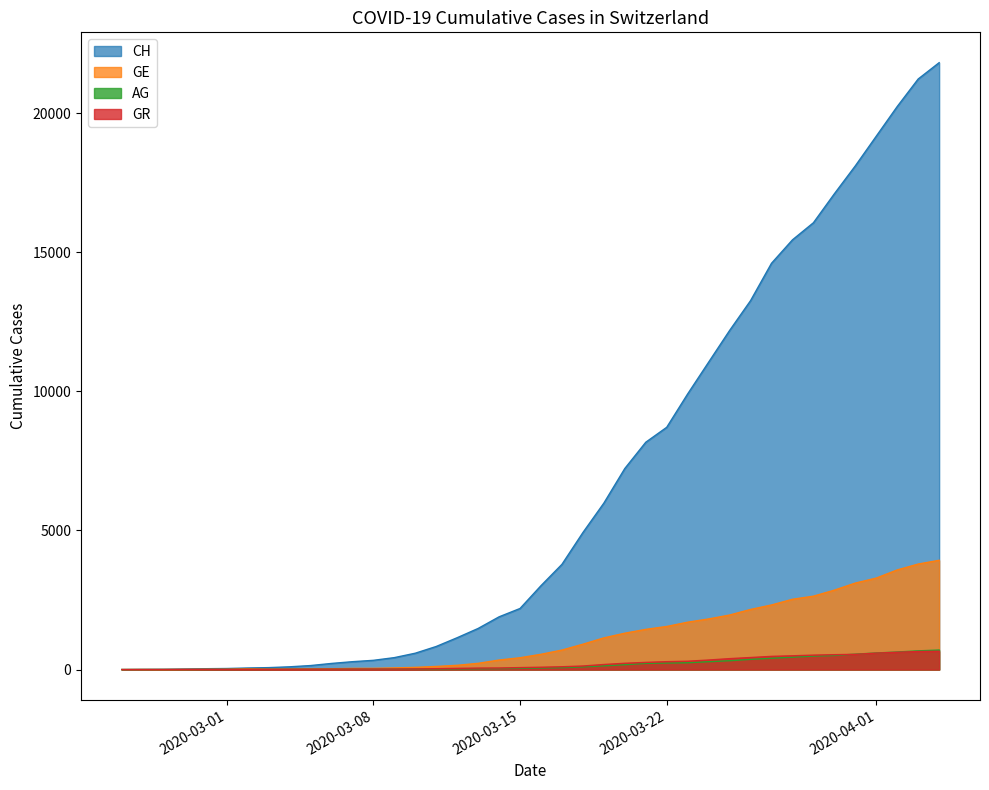

How many data points in GR are above 84?

19